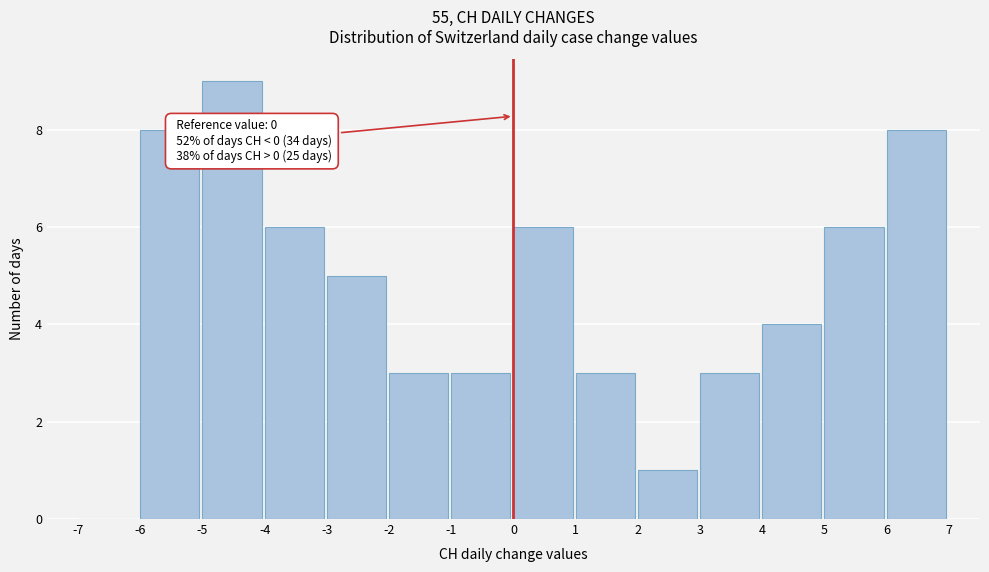

Over which range of the x-axis is the bar tallest?

-5 to -4